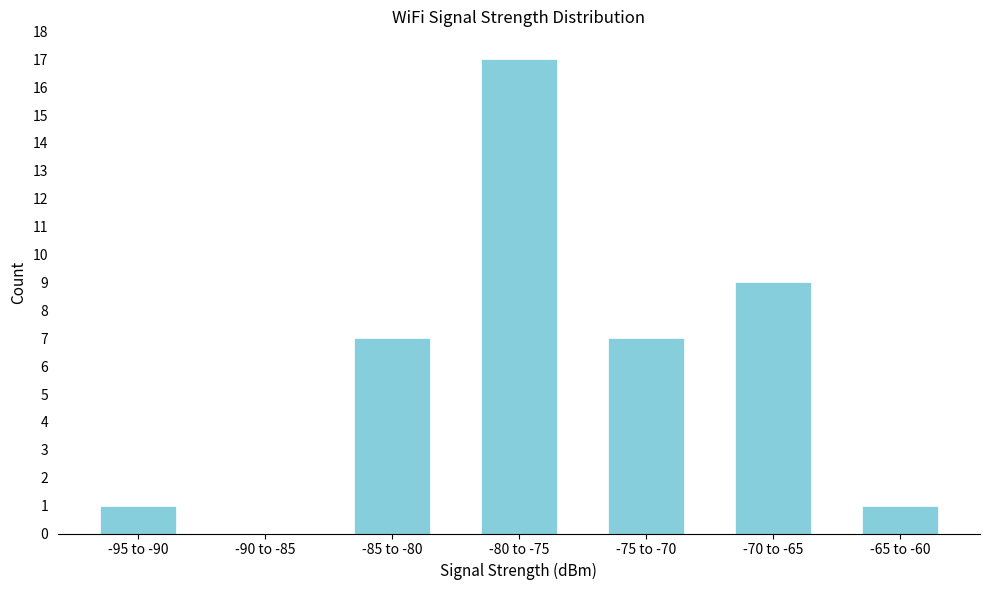

Reading right to left, what are all the values shown in this chart?

-65 to -60=1	-70 to -65=9	-75 to -70=7	-80 to -75=17	-85 to -80=7	-90 to -85=0	-95 to -90=1